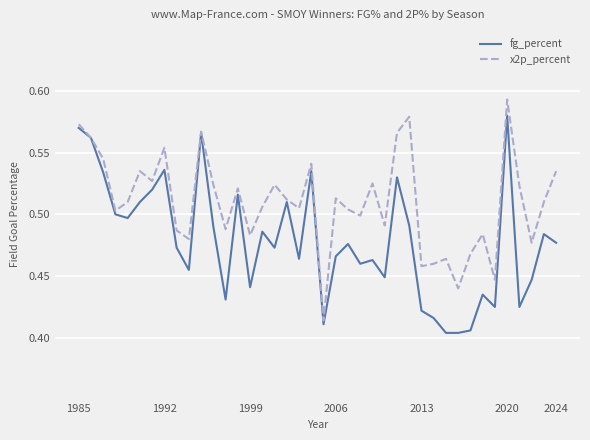

List the series in order of their peak value, lowest first.

fg_percent, x2p_percent